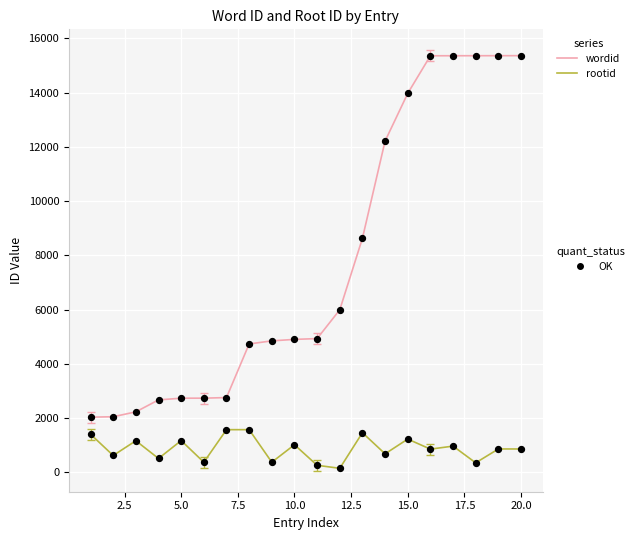

What is the maximum value shown in the chart?

15365